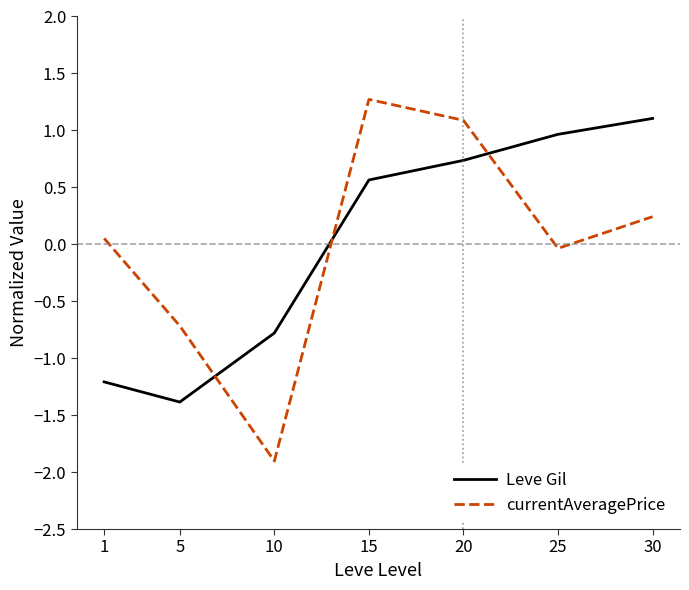

The value of Leve Gil at 1 is -1.2. True or false?

True